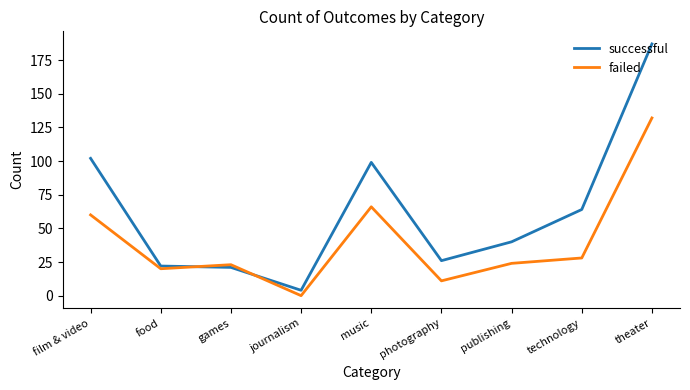

Is it true that successful equals 99 at music?

True